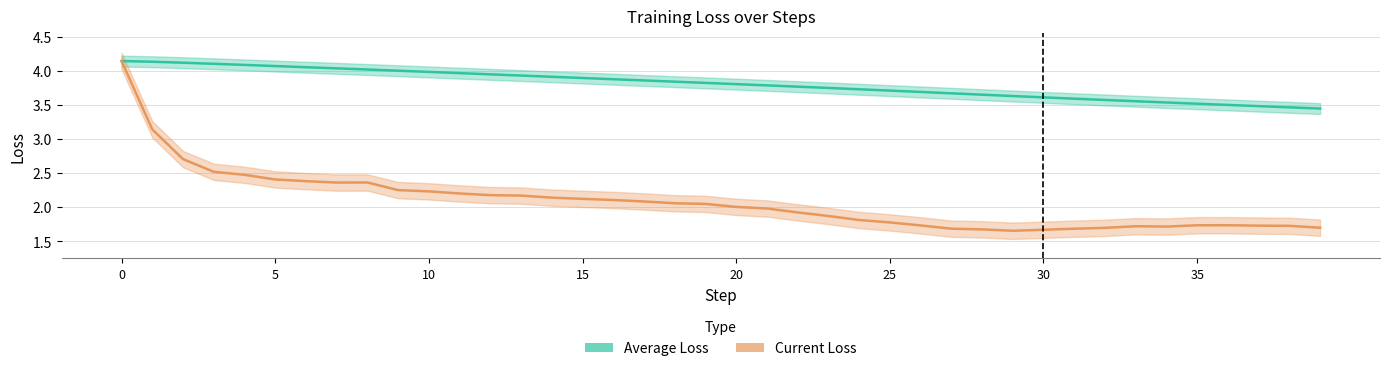

How many values in the Current Loss series exceed 2?

21